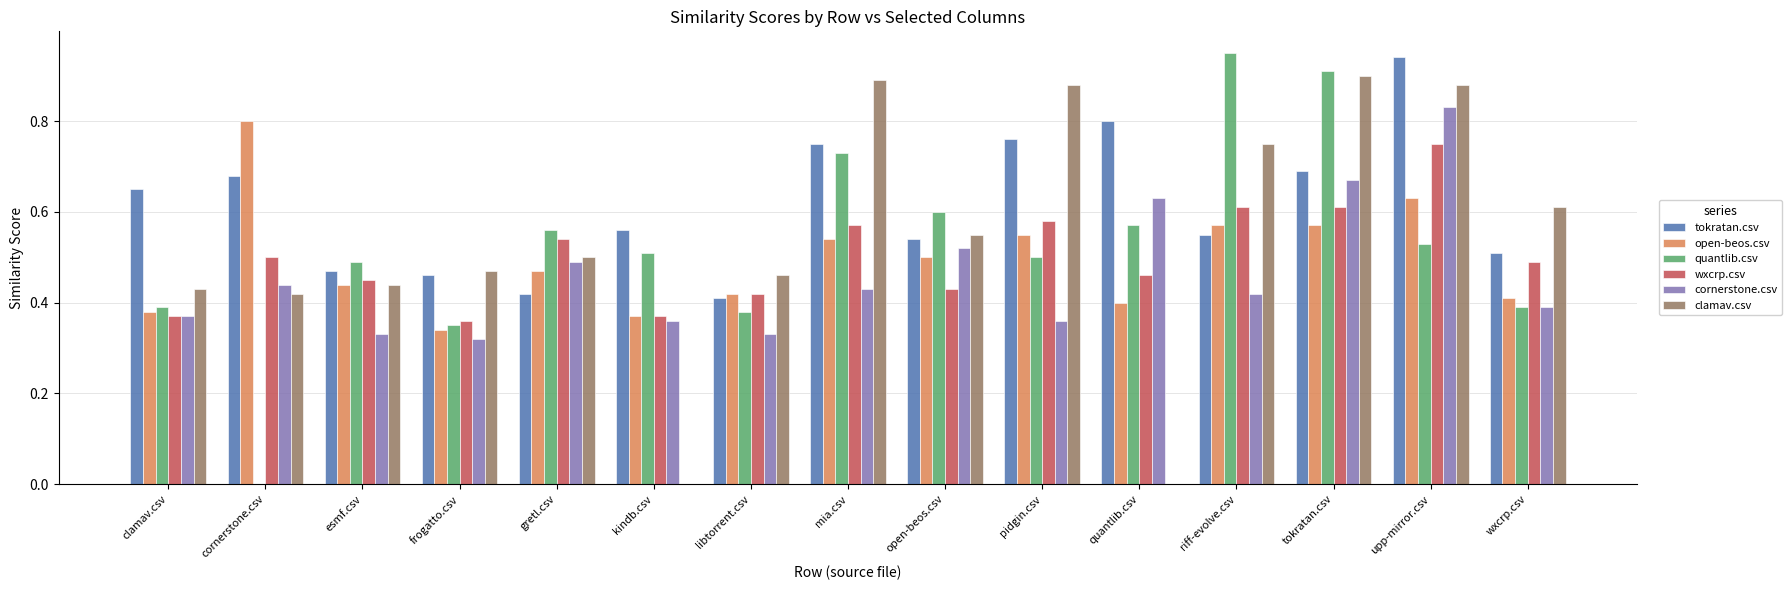

What is the total value across all series at pidgin.csv?

3.6